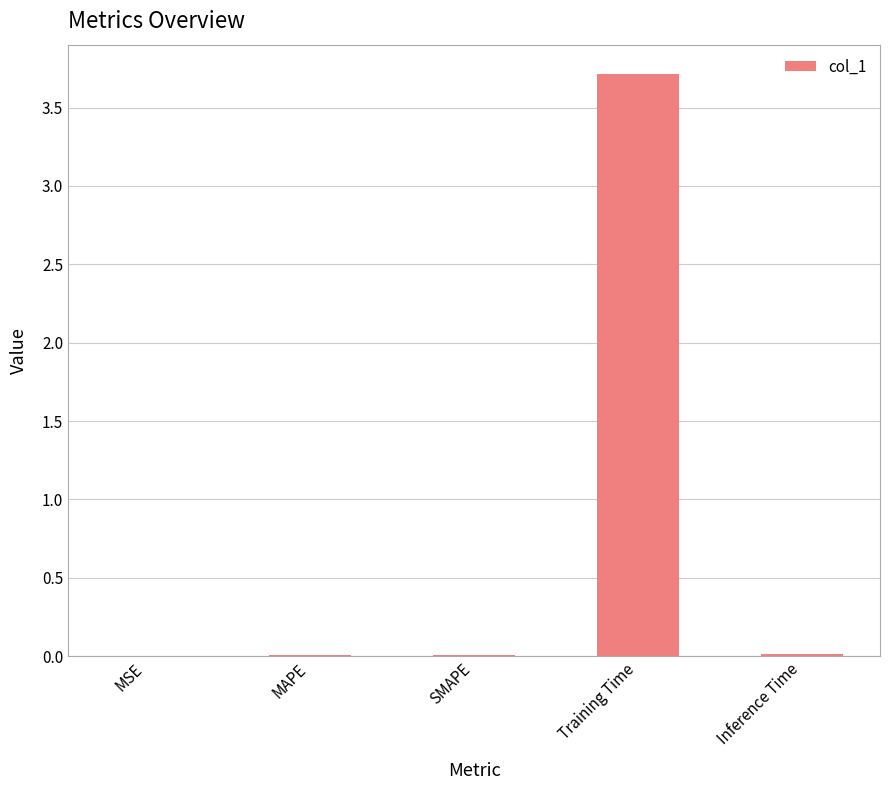

What is the sum of all values?

3.7